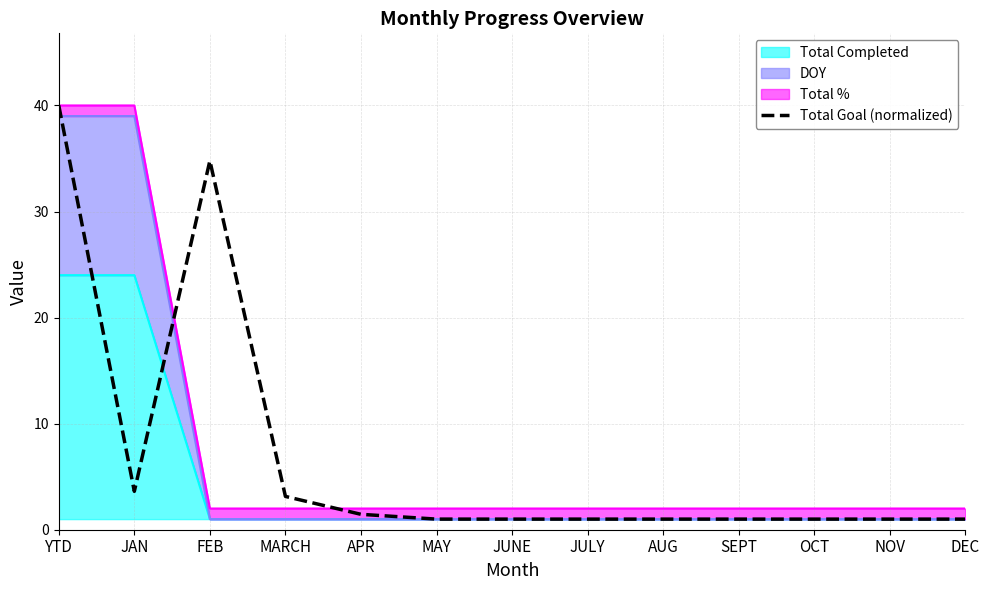

What position from the right is JAN?

12